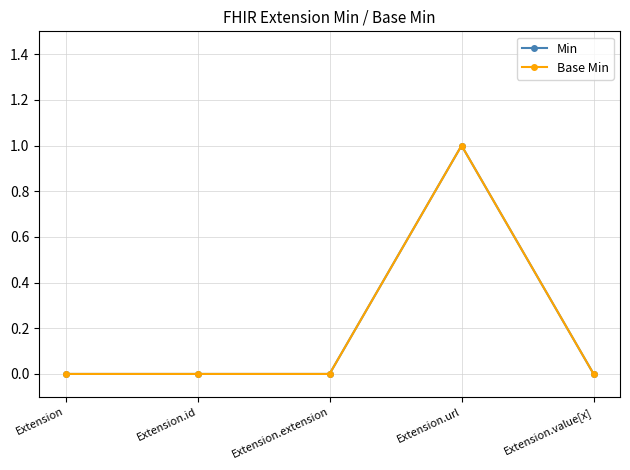

Which series changed the most between Extension.url and Extension.value[x]?

Min